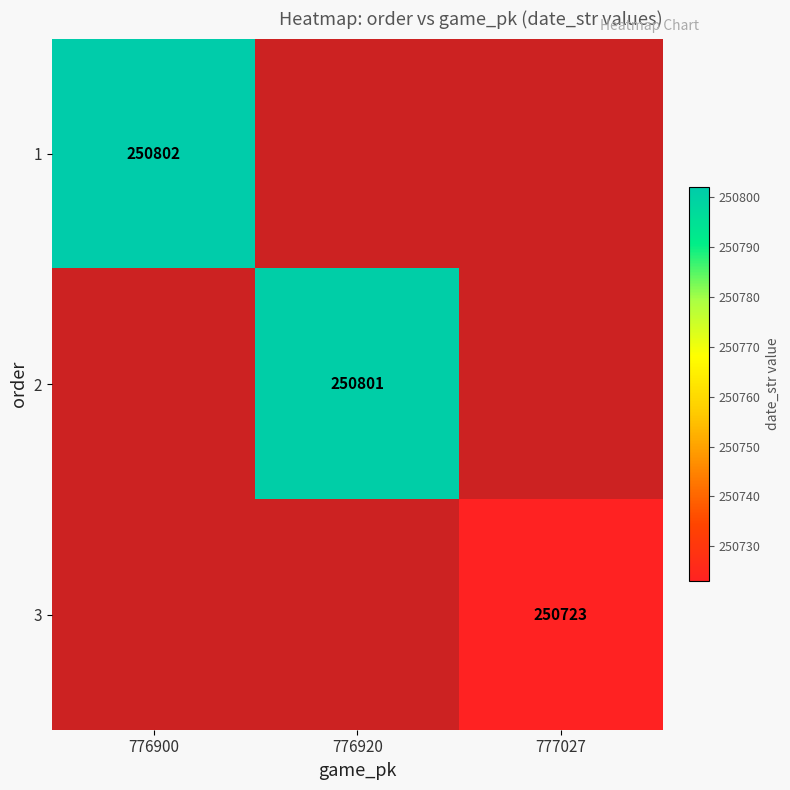

At which category does the chart reach its peak across all series?

776900